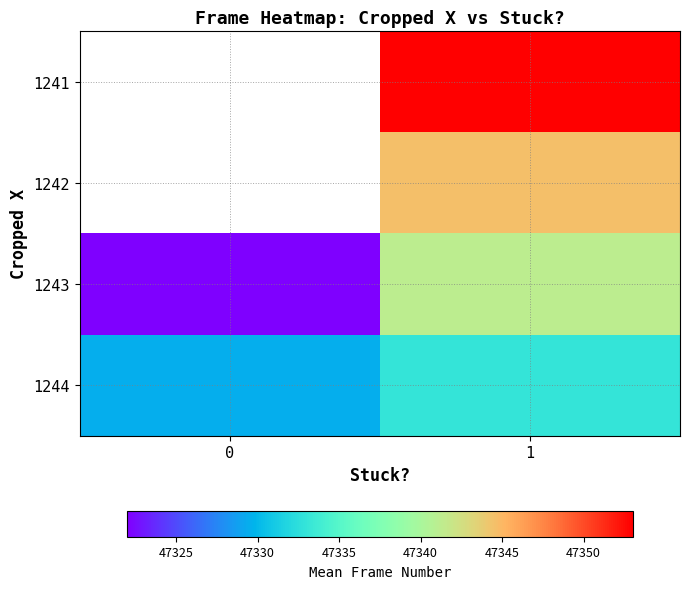

Which series has the largest total across all categories?

1243